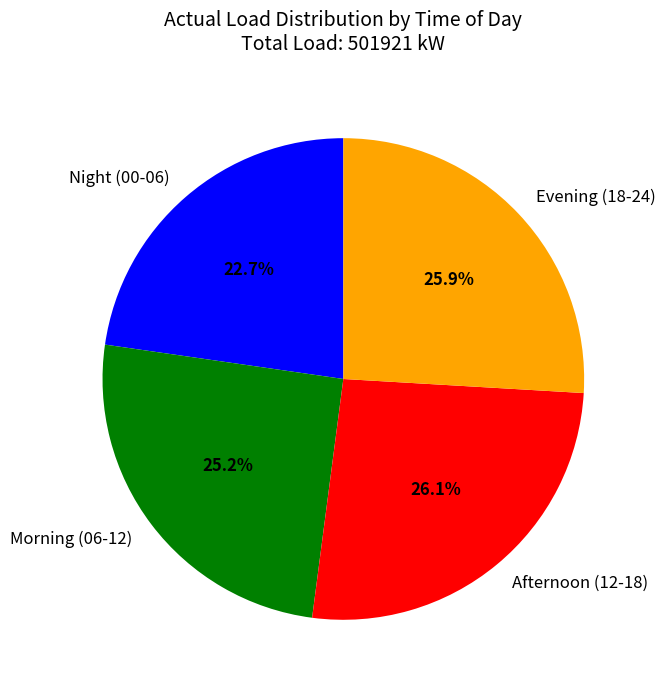

How much of the chart is everything except Afternoon (12-18)?

73.9%